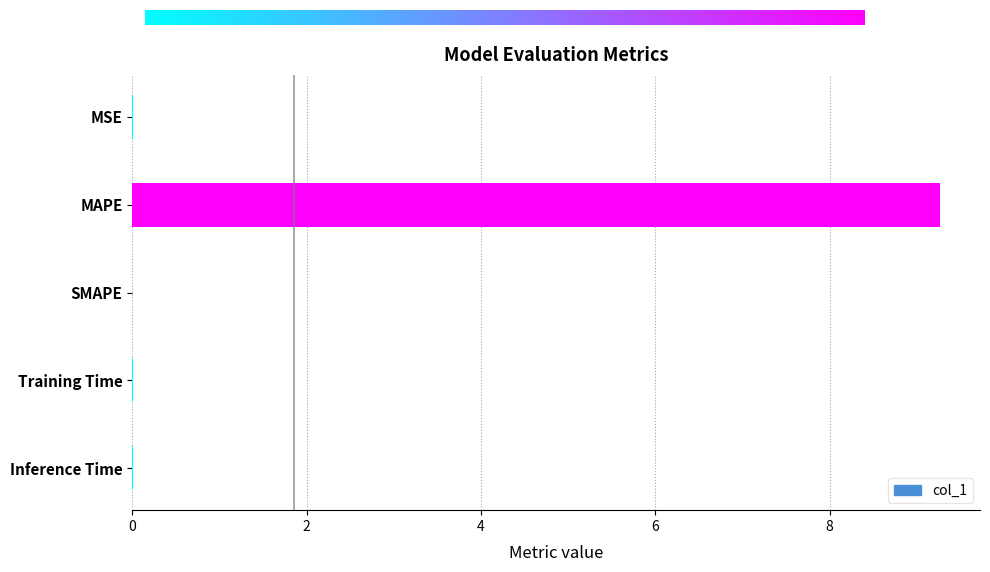

What is the sum of all values?

9.3